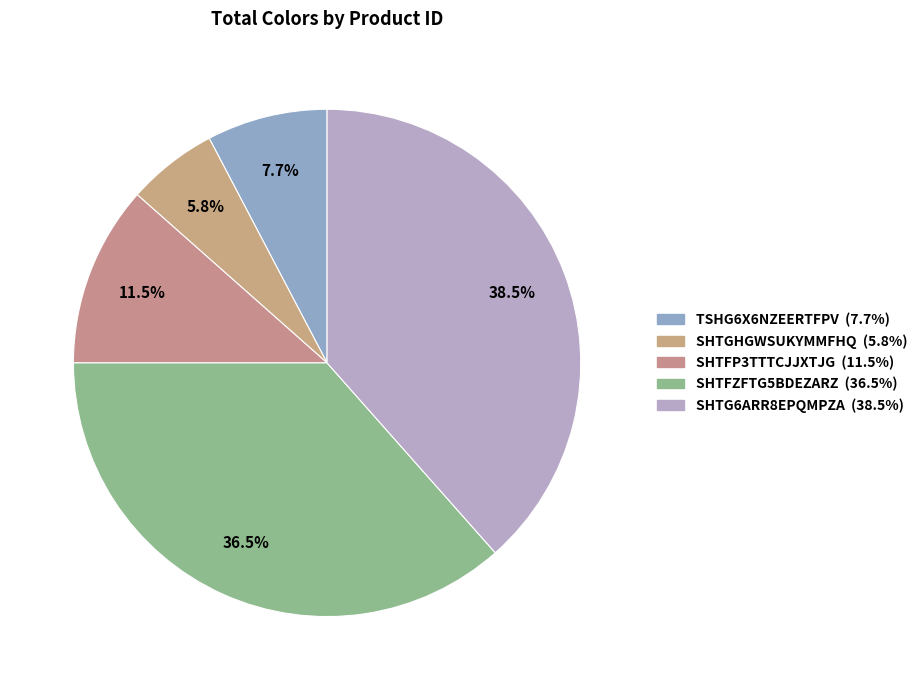

Count the number of slices in the pie.

5